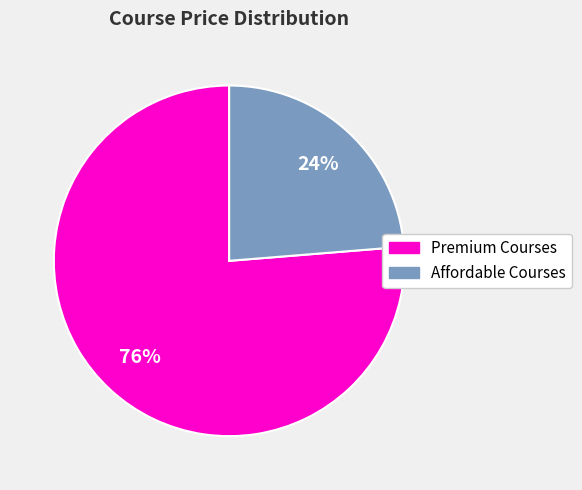

To the nearest percent, what is the average slice percentage?

50%